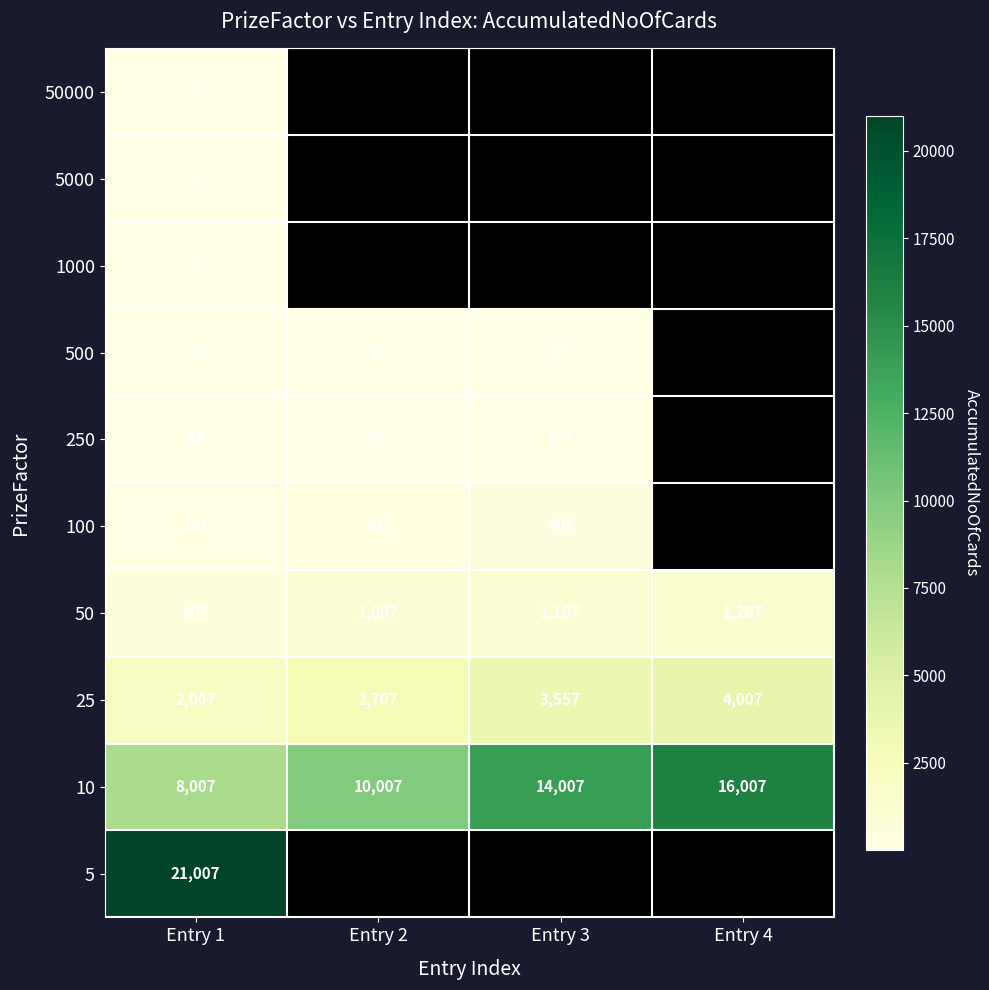

True or false: 25 has a value of 2235.0 at Entry 4.

False